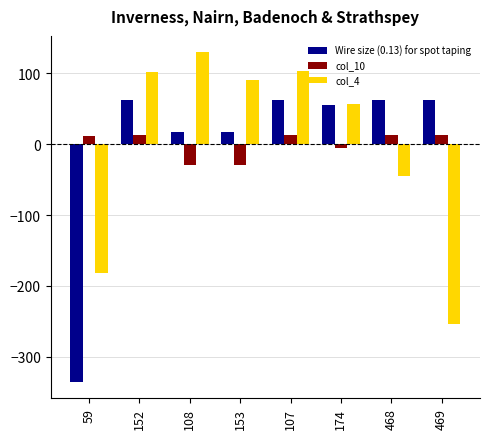

Where does the col_4 series first go above 90?

152